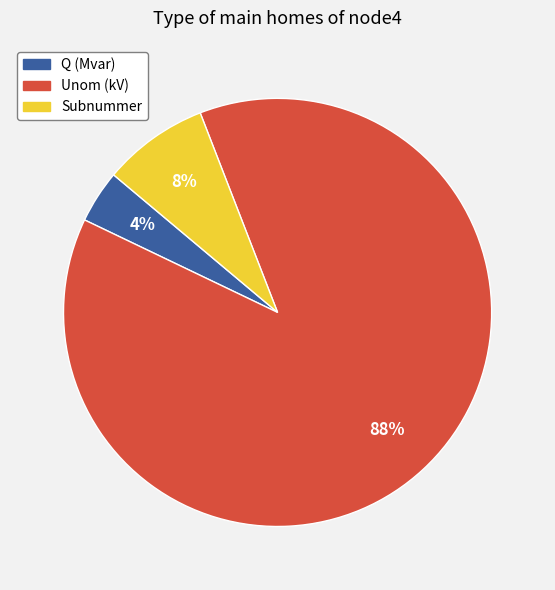

To the nearest percent, what is the difference between the largest and smallest slice percentages?

84%